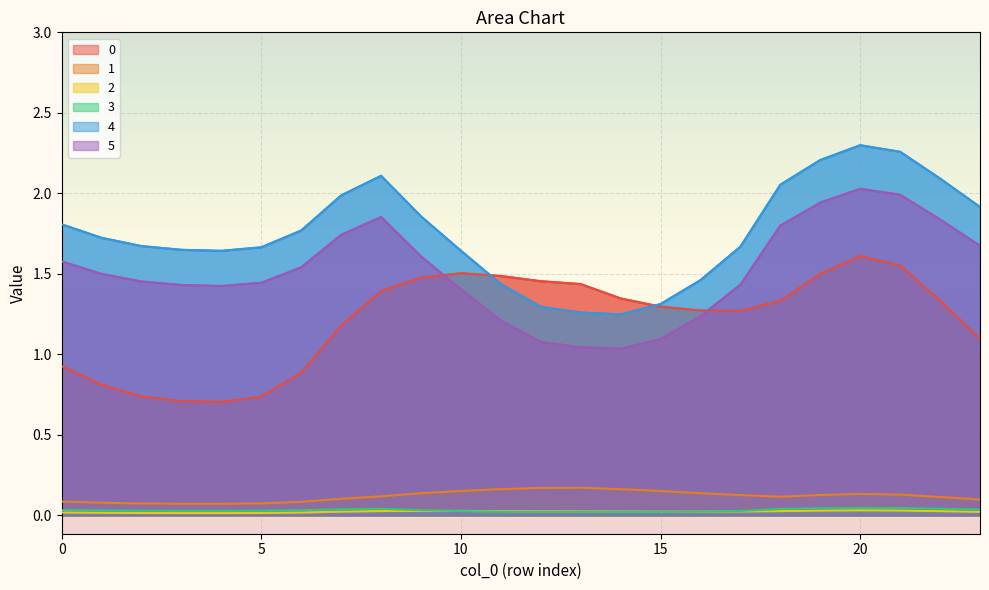

True or false: 1 and 2 cross at least once.

False